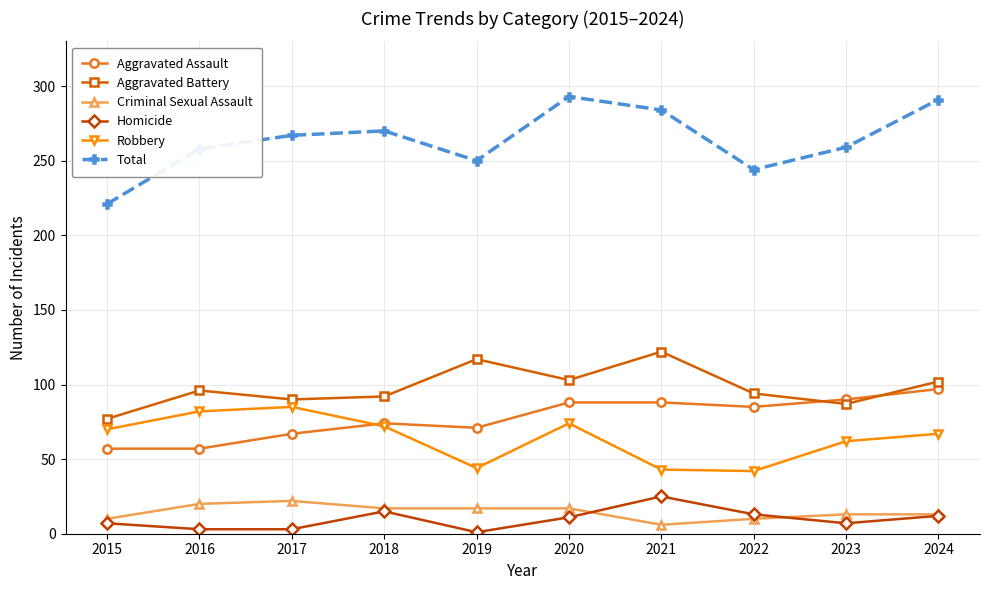

Where is Robbery nearest to the value 63?

2023